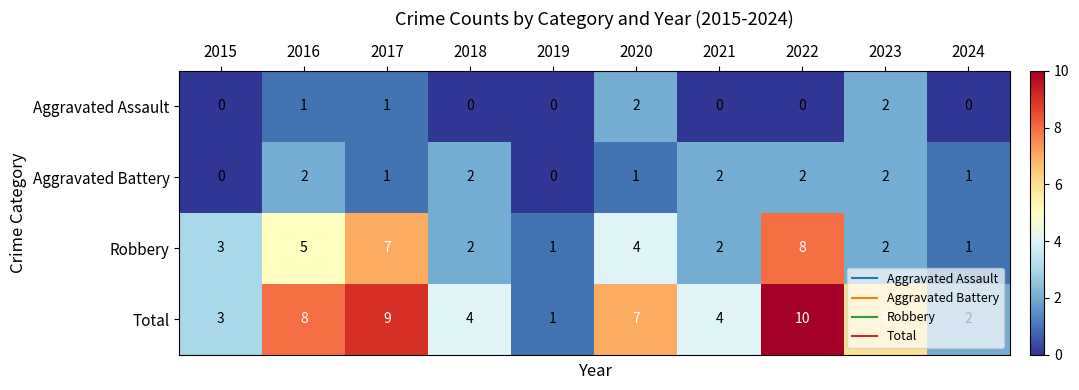

At 2016, list the series in order from largest to smallest.

Total, Robbery, Aggravated Battery, Aggravated Assault